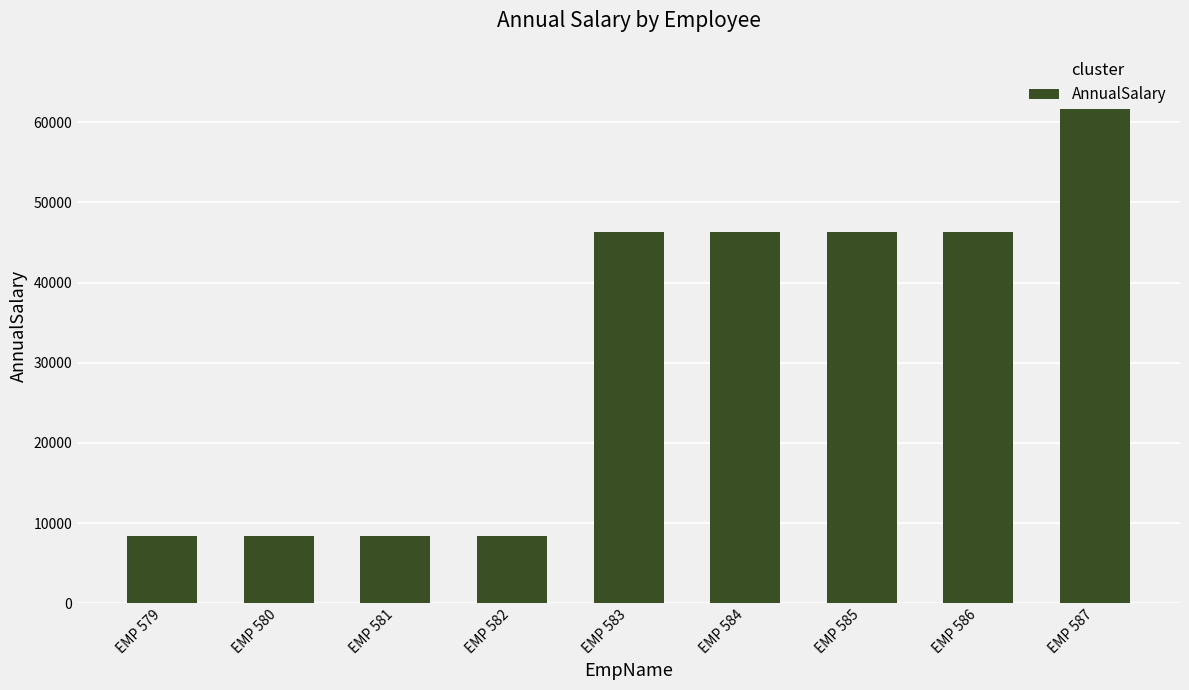

Is it true that the value at EMP 580 is 13712.1?

False